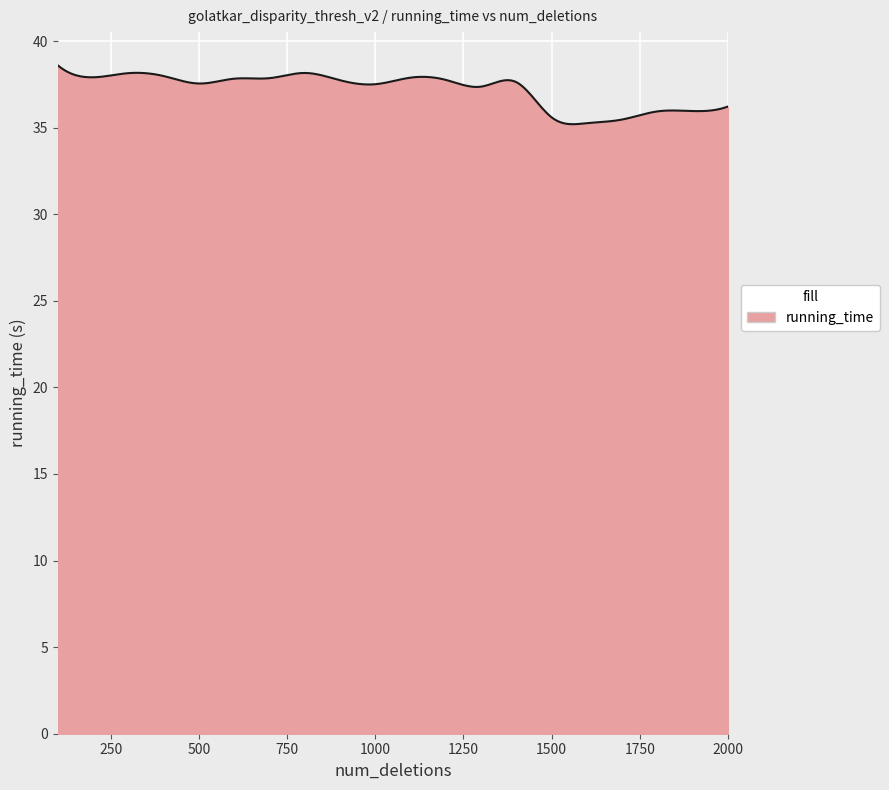

What is the difference between the maximum and minimum values?

3.4